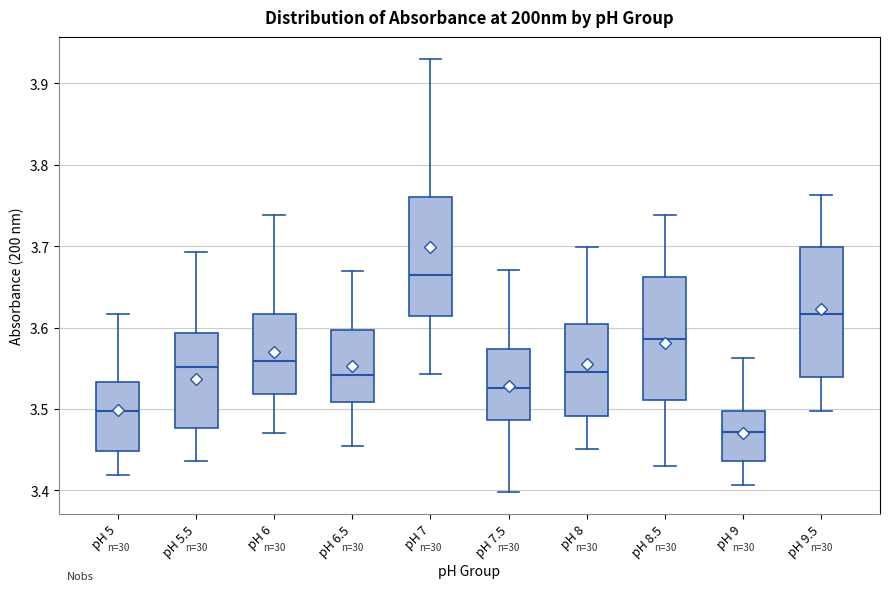

Where is the lower edge of the box for pH 9.5 on the y-axis? The values are not printed on the chart, so give them approximately, as read against the axis.

3.54